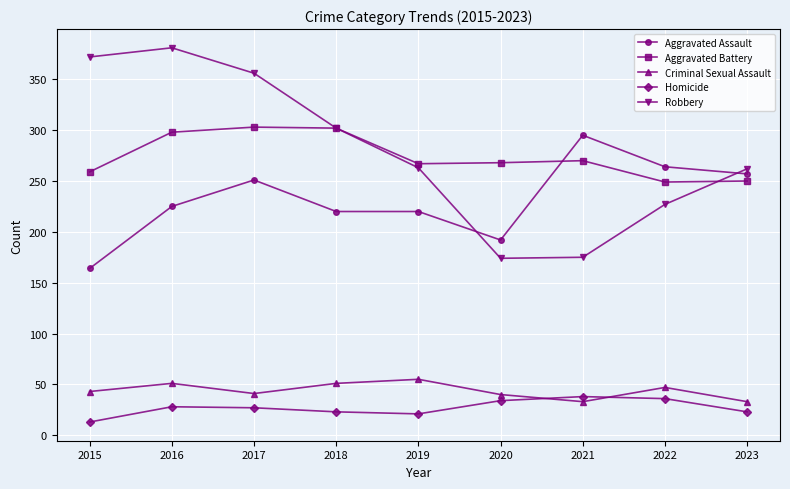

Does the chart have visible grid lines?

Yes